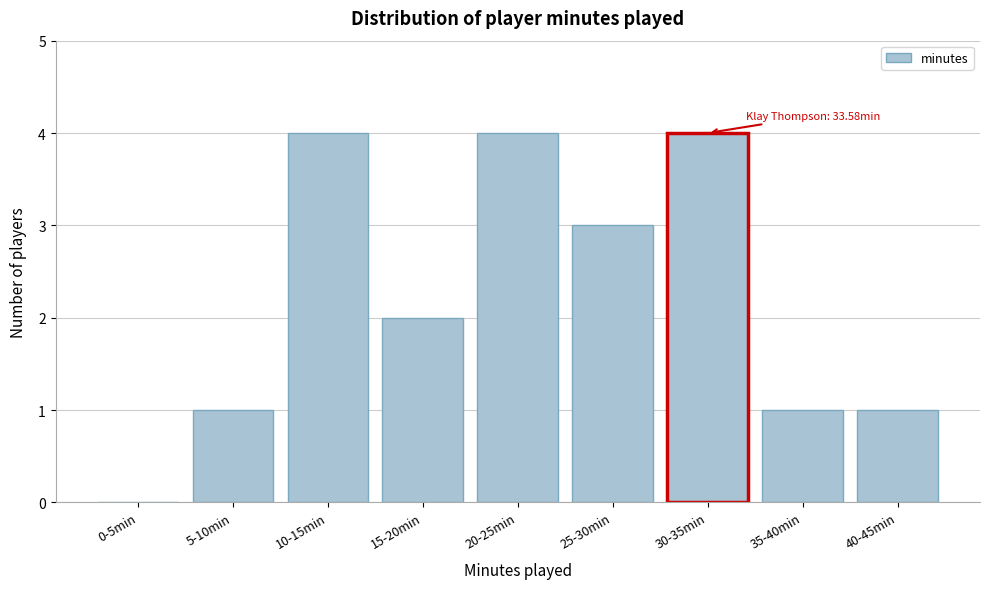

Reading right to left, transcribe all the data shown in this chart.

40-45min=1	35-40min=1	30-35min=4	25-30min=3	20-25min=4	15-20min=2	10-15min=4	5-10min=1	0-5min=0